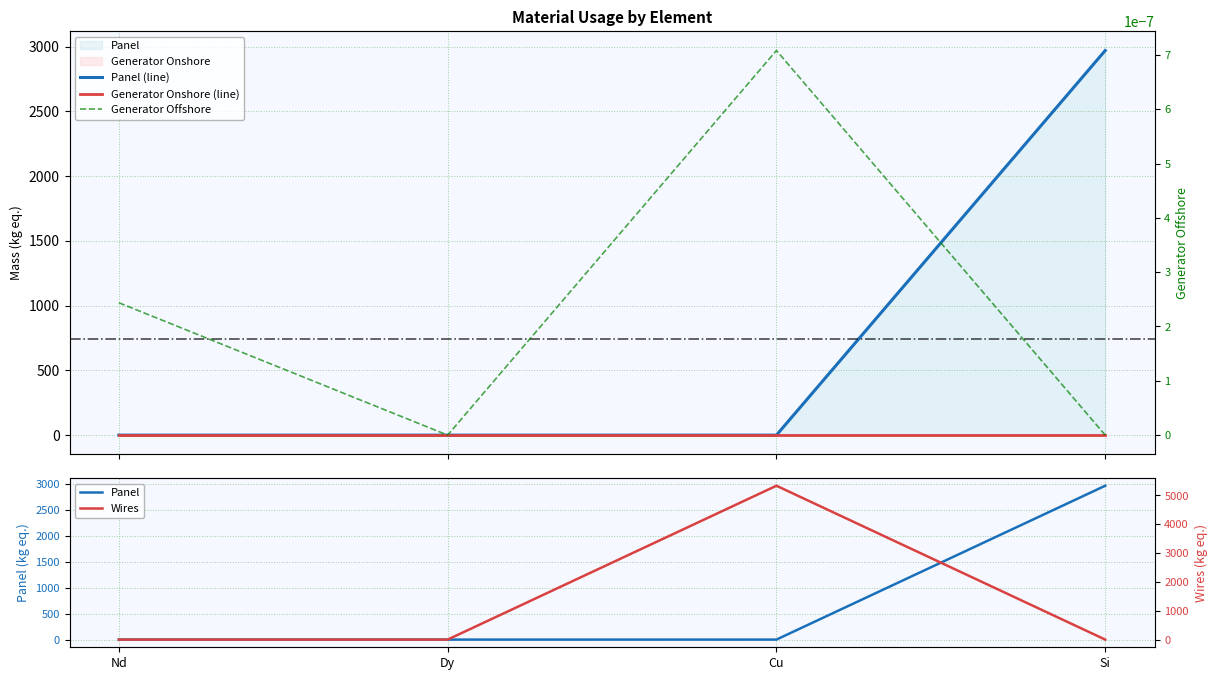

Is the value of Generator Offshore at Dy greater than the value of Generator Onshore (line) at Dy?

No